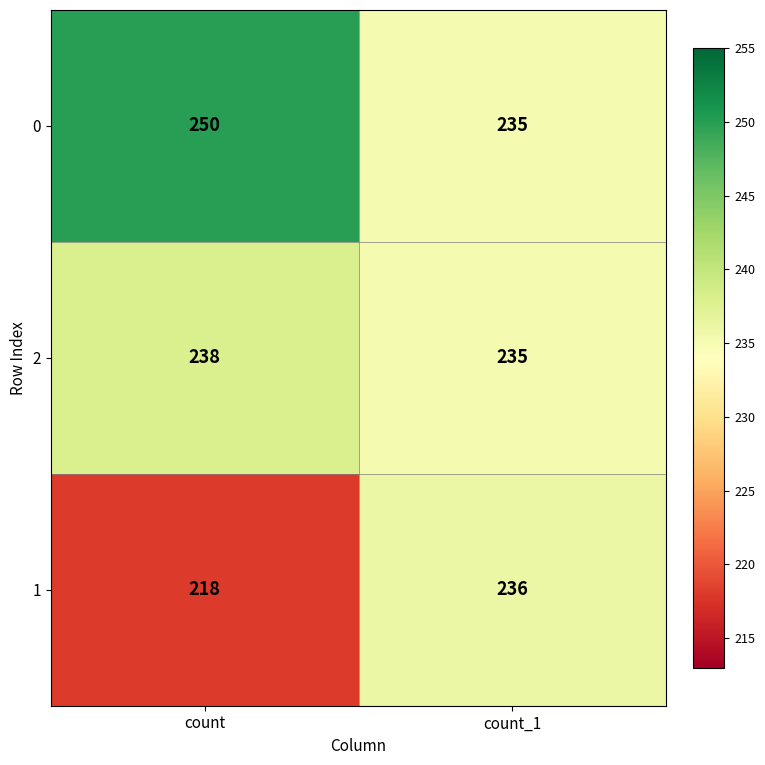

At which category does the chart reach its peak across all series?

count